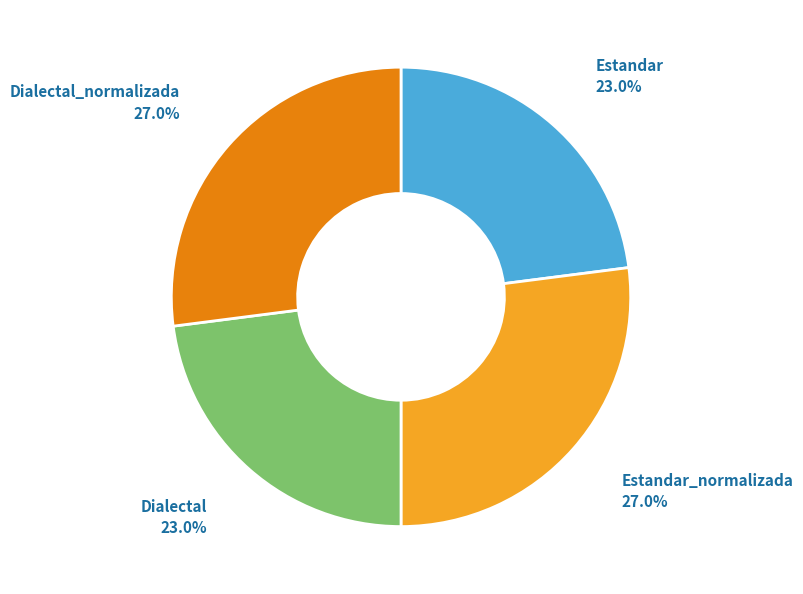

Combined, what portion of the pie is Estandar_normalizada and Estandar?

50.0%